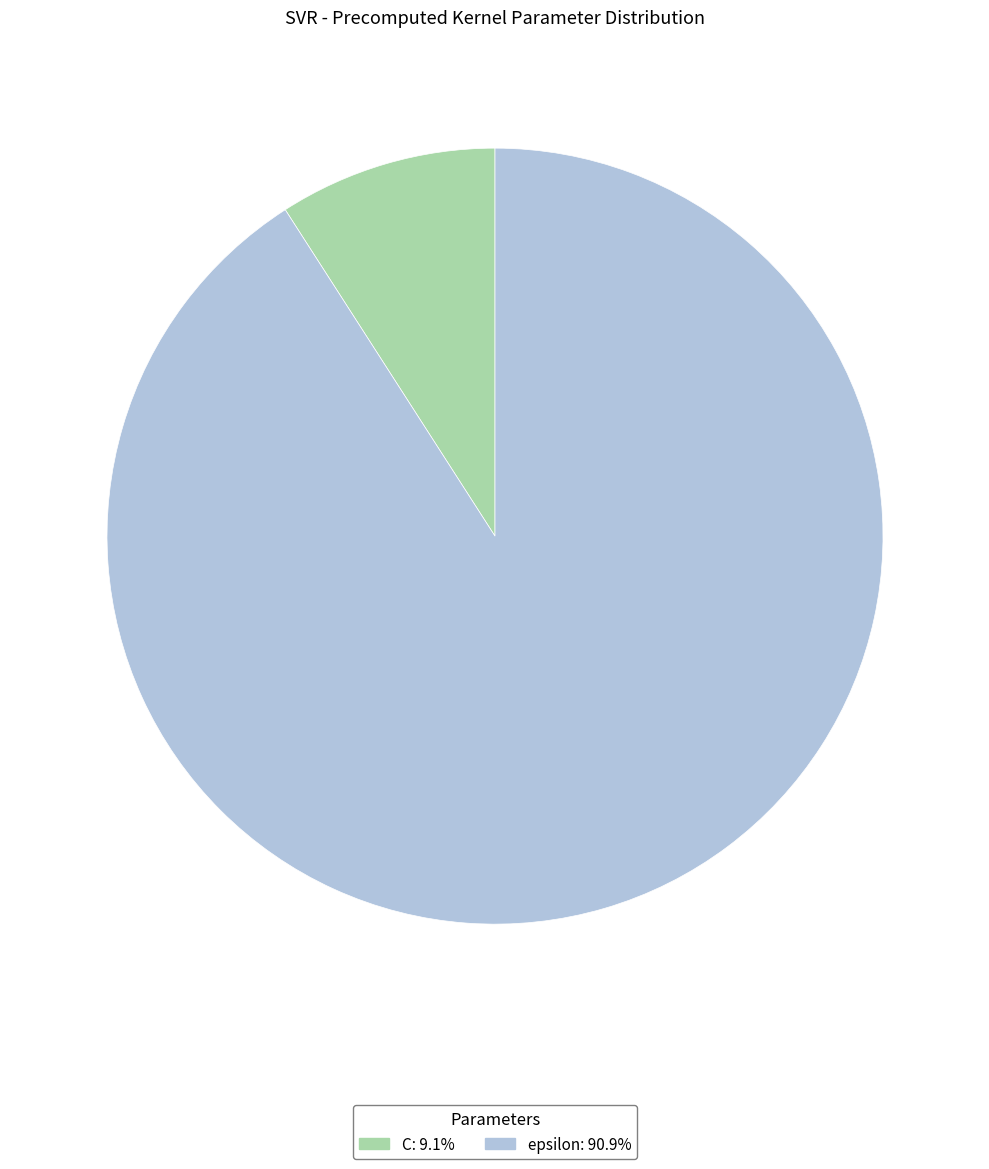

Combined, do epsilon and C account for over 50%?

Yes